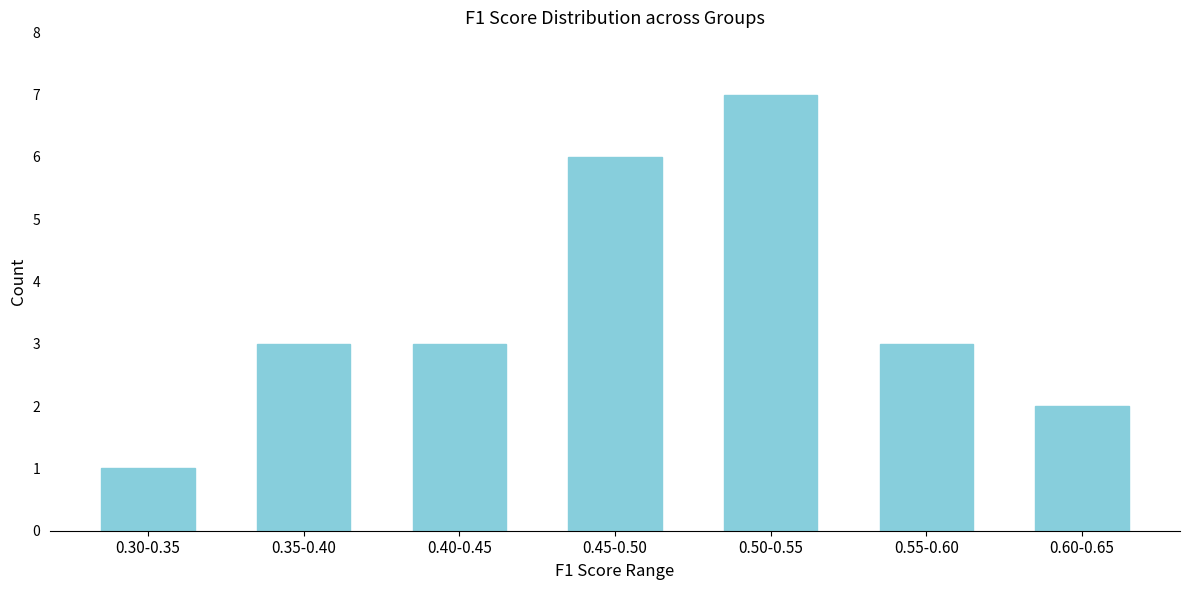

Reading right to left, what are all the values shown in this chart?

2	3	7	6	3	3	1